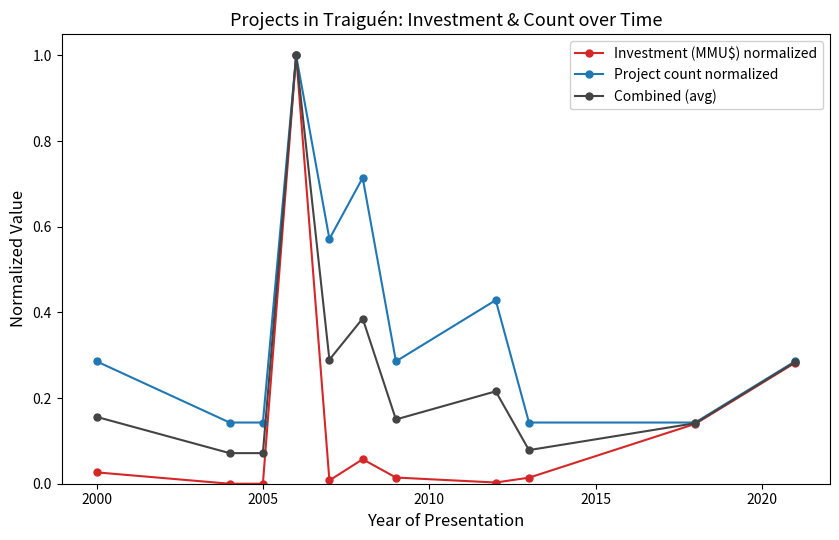

Rank the series by their average value, from lowest to highest.

Investment (MMU$) normalized, Combined (avg), Project count normalized